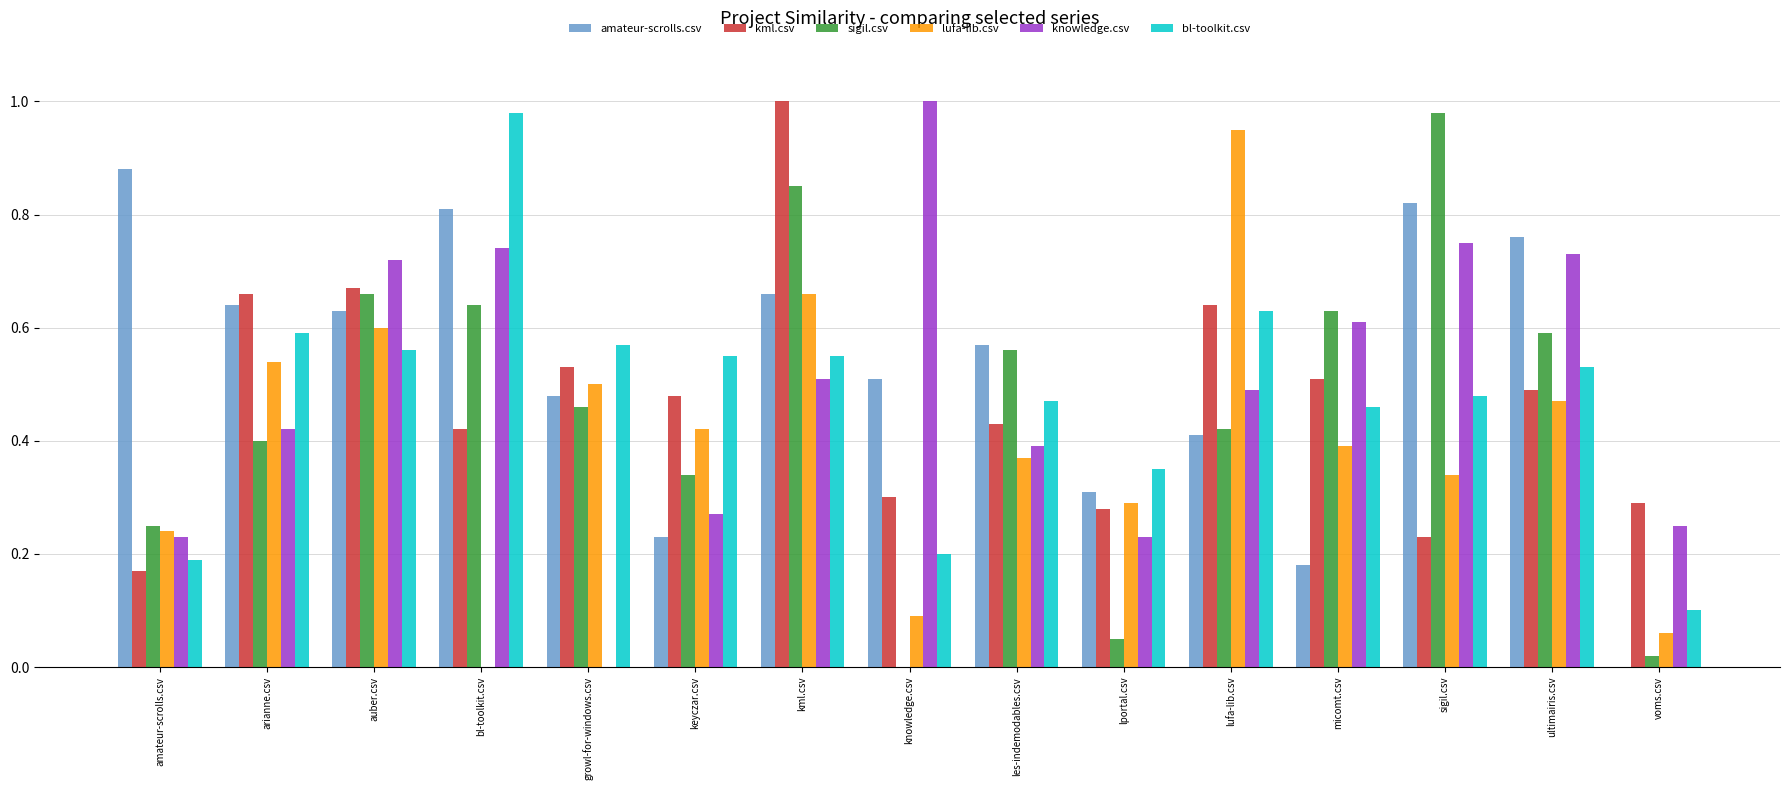

Which series changed the most between sigil.csv and voms.csv?

sigil.csv